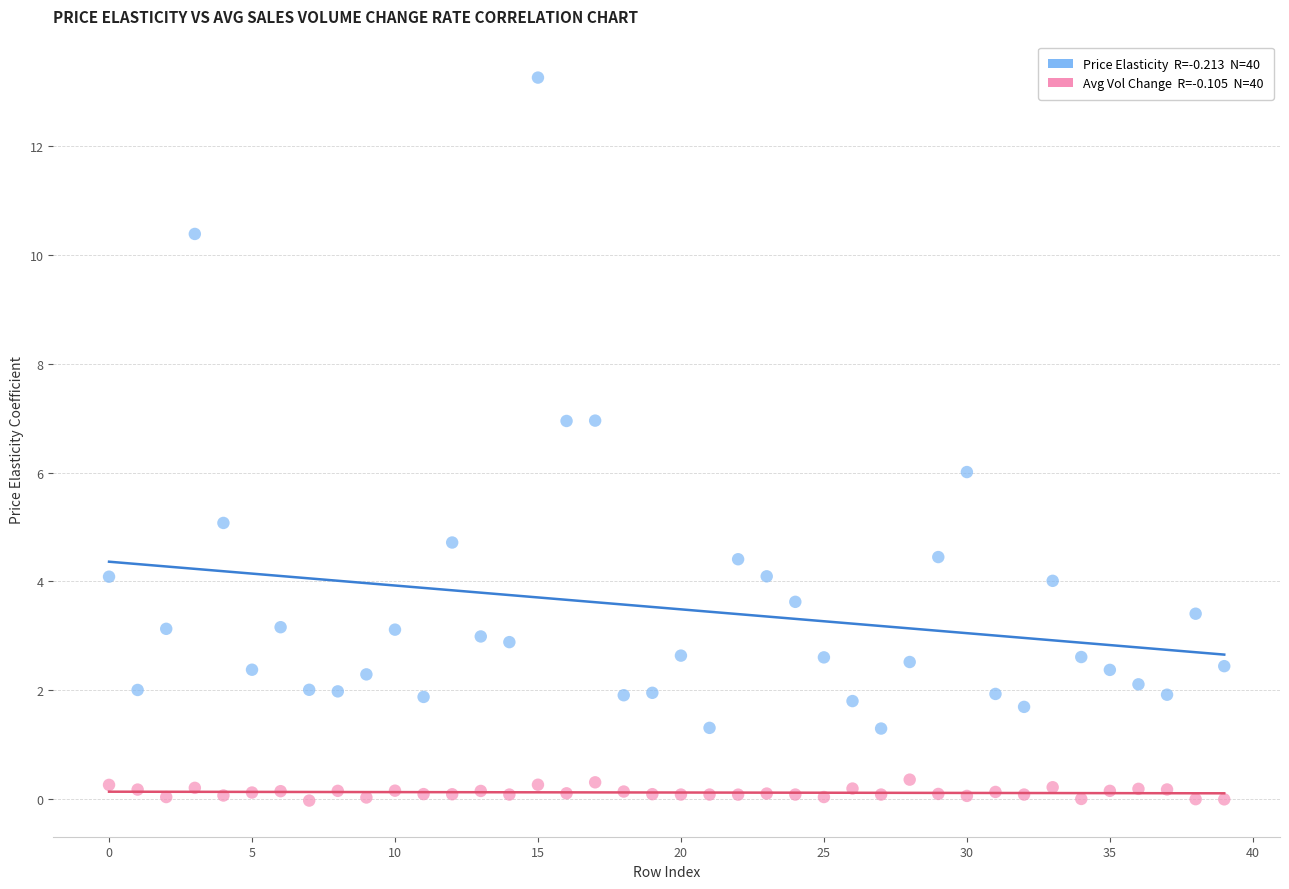

Across all data points, what is the range of Y values (max minus min)?

13.3